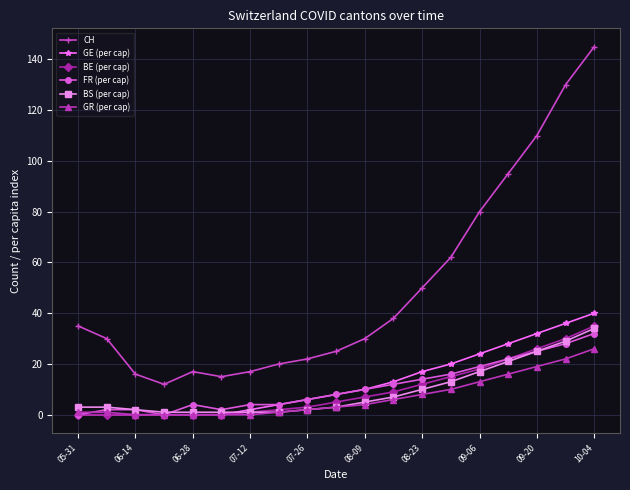

What is the maximum value for GE (per cap)?

40